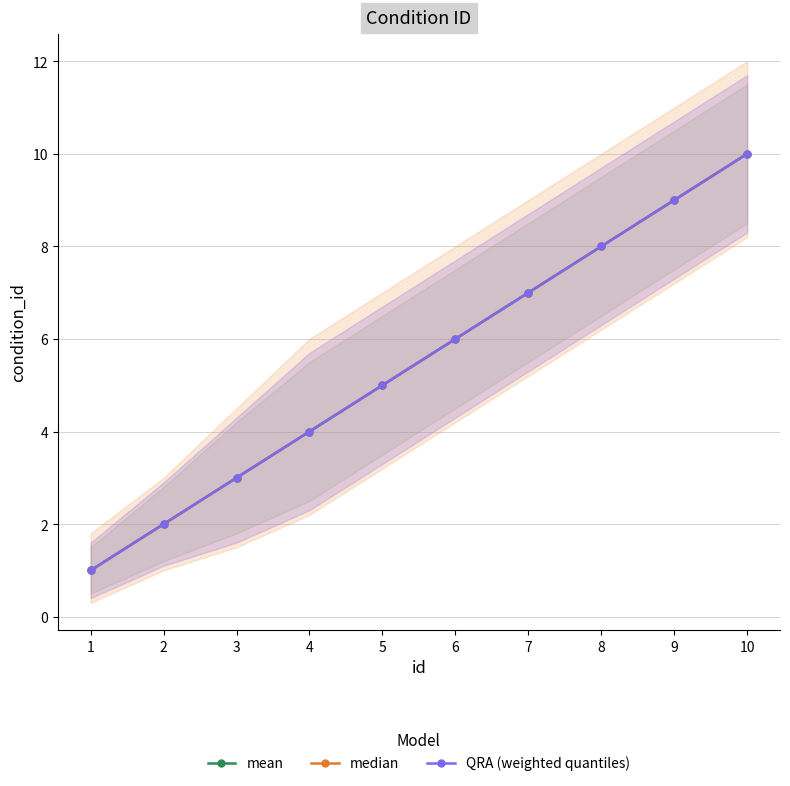

True or false: median has a value of 3 at 3.

True